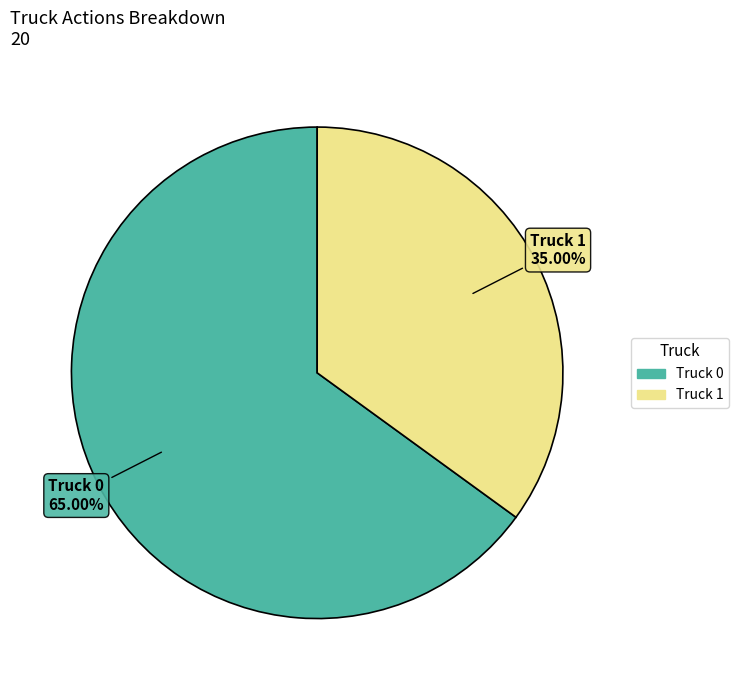

What percentage is NOT represented by Truck 1?

65.0%